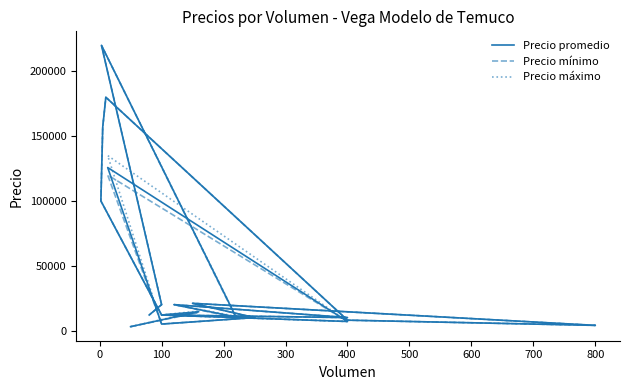

True or false: Precio mínimo and Precio promedio intersect in this chart.

False